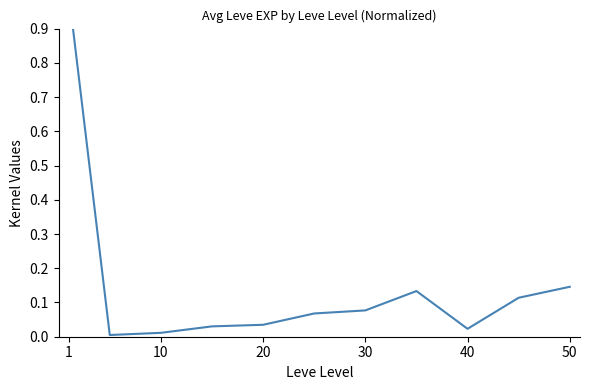

The chart shows a value of 0.1 at 50. True or false?

False